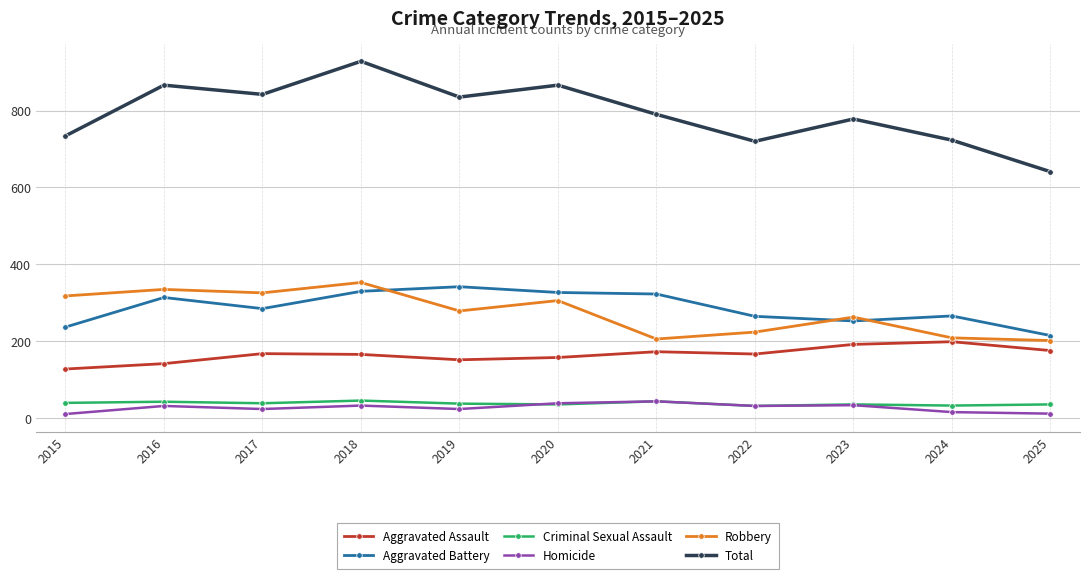

True or false: Homicide has more than 1 points higher than both neighbors.

True